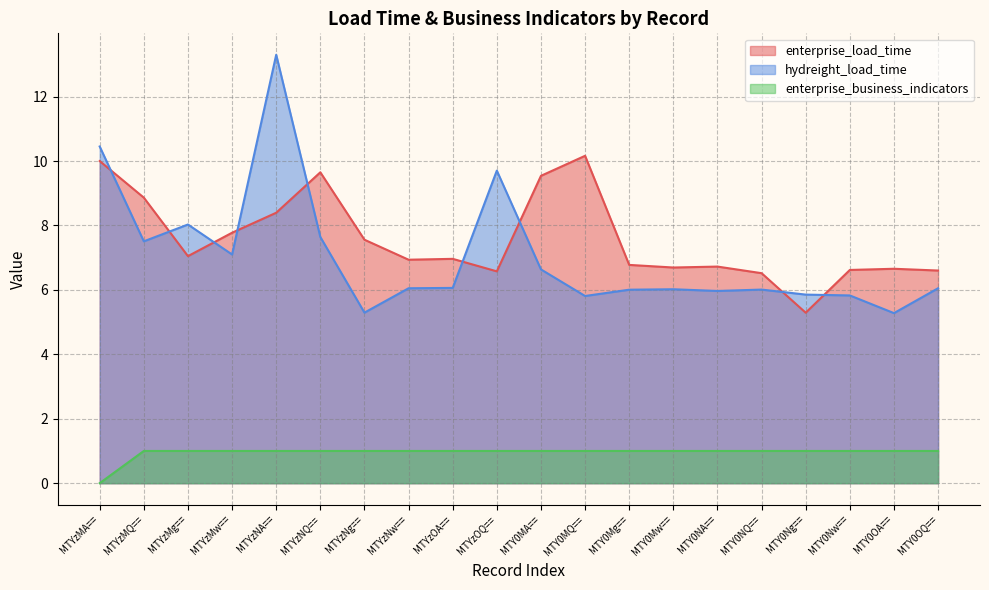

What is the highest value of the enterprise_business_indicators series?

1.0